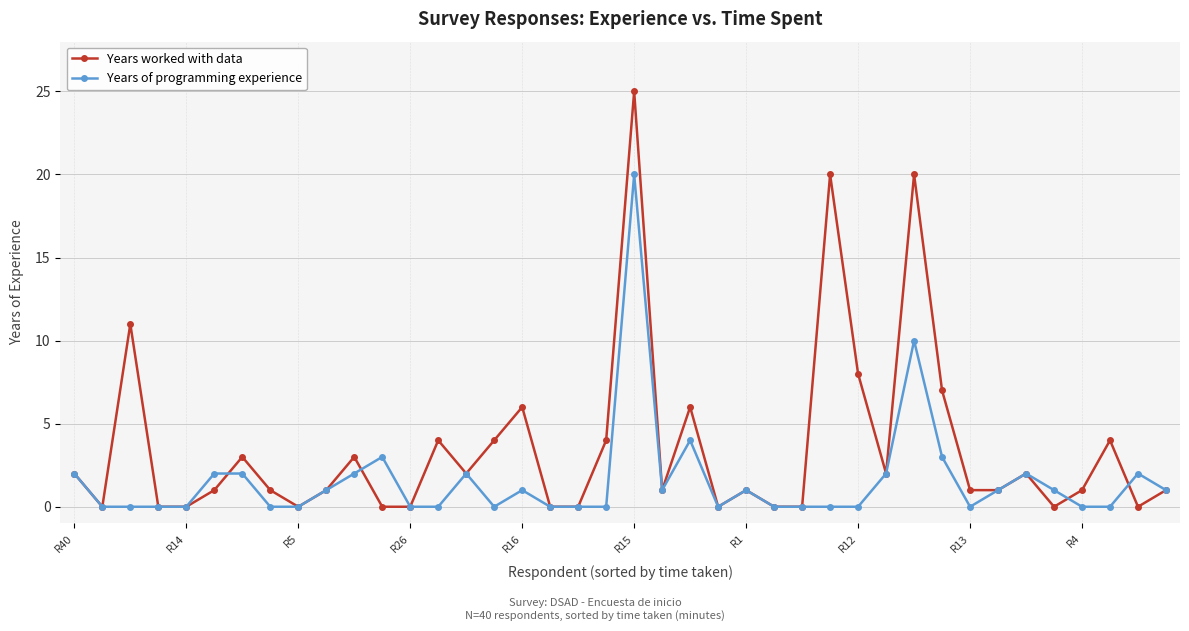

Reading right to left, transcribe all the data shown in this chart.

Years worked with data: 1	0	4	1	0	2	1	1	7	20	2	8	20	0	0	1	0	6	1	25	4	0	0	6	4	2	4	0	0	3	1	0	1	3	1	0	0	11	0	2
Years of programming experience: 1	2	0	0	1	2	1	0	3	10	2	0	0	0	0	1	0	4	1	20	0	0	0	1	0	2	0	0	3	2	1	0	0	2	2	0	0	0	0	2